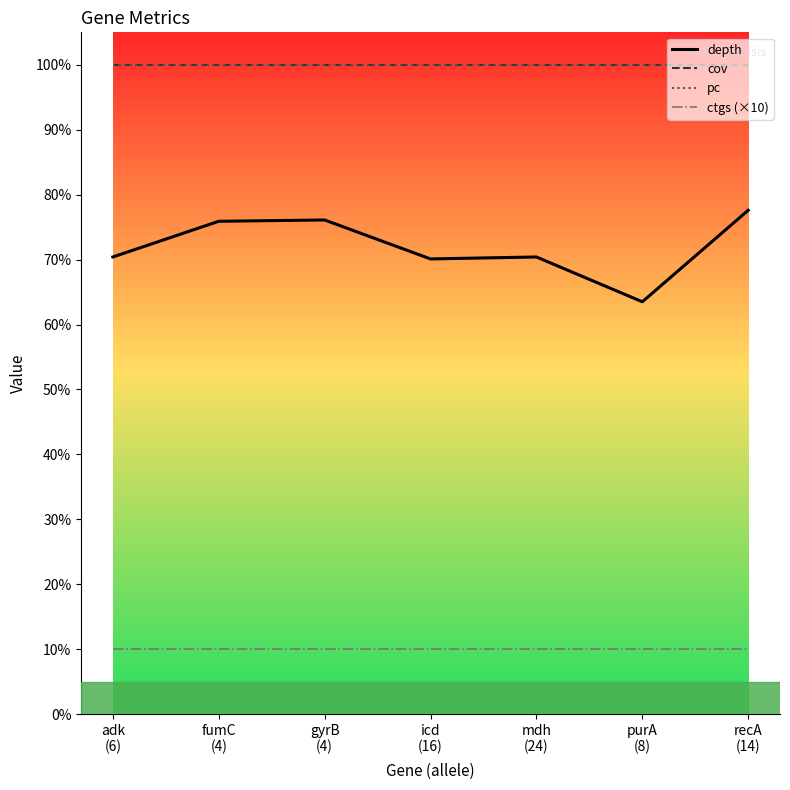

Does the chart display data point markers on the line(s)?

No